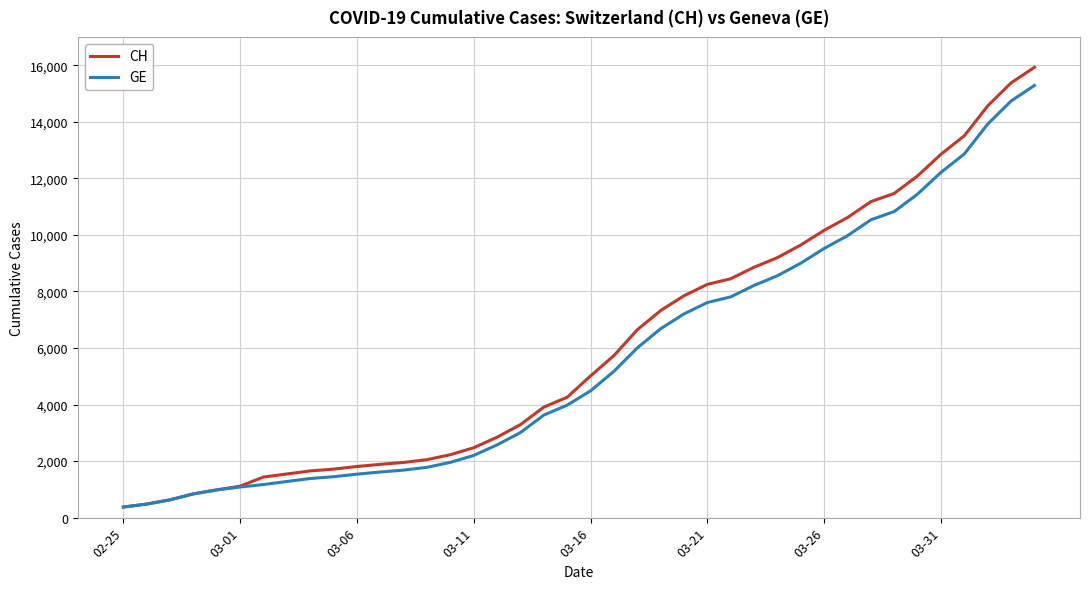

What is the minimum value for GE?

375